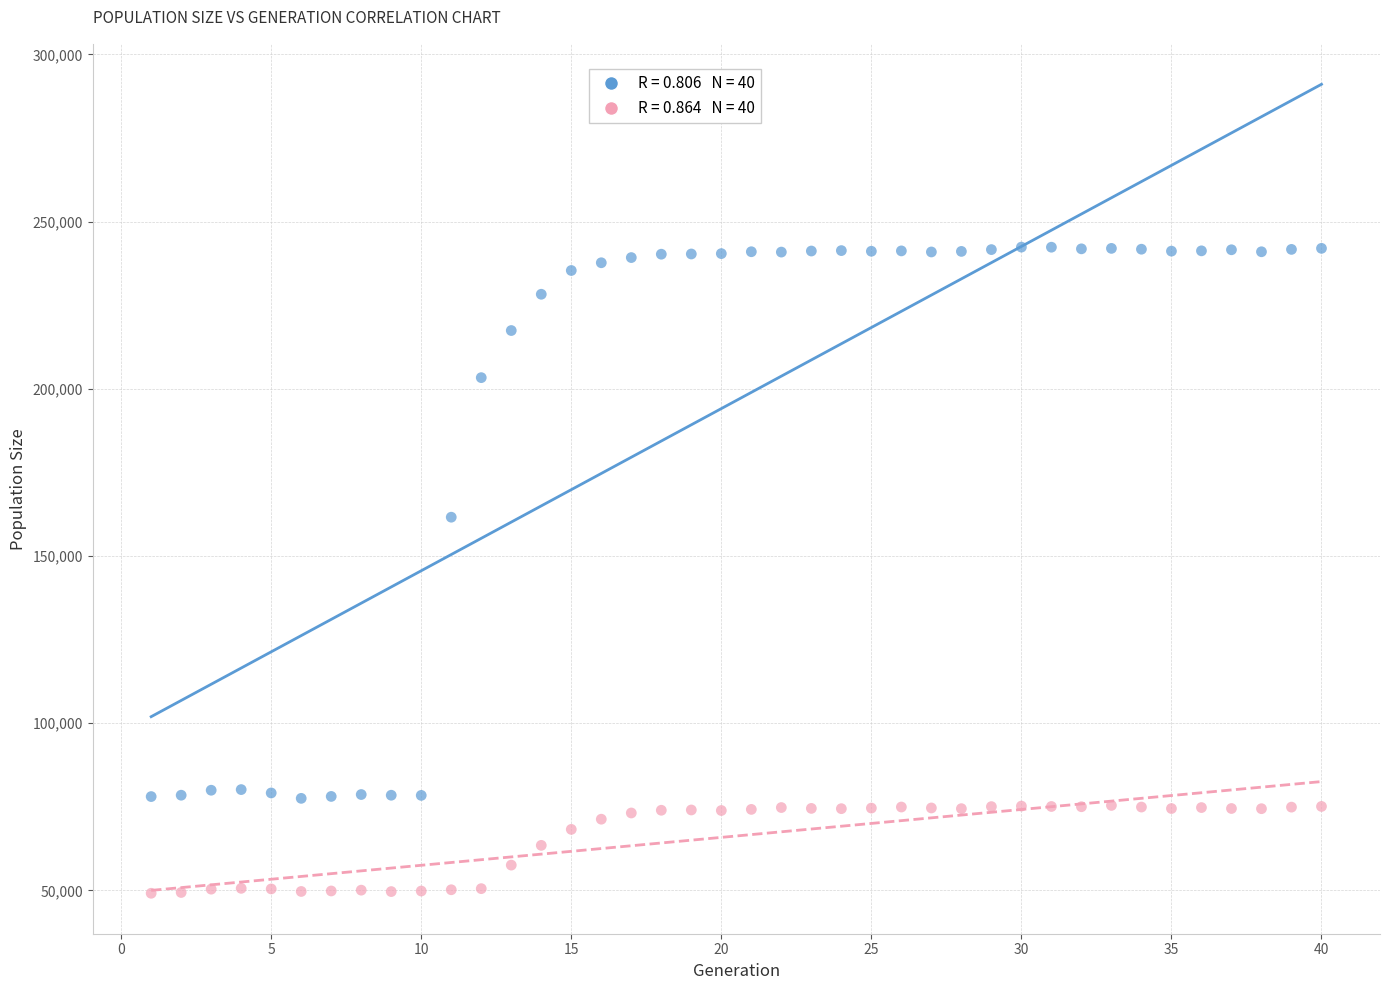

Across all series, what Y value is closest to 145758?

161607